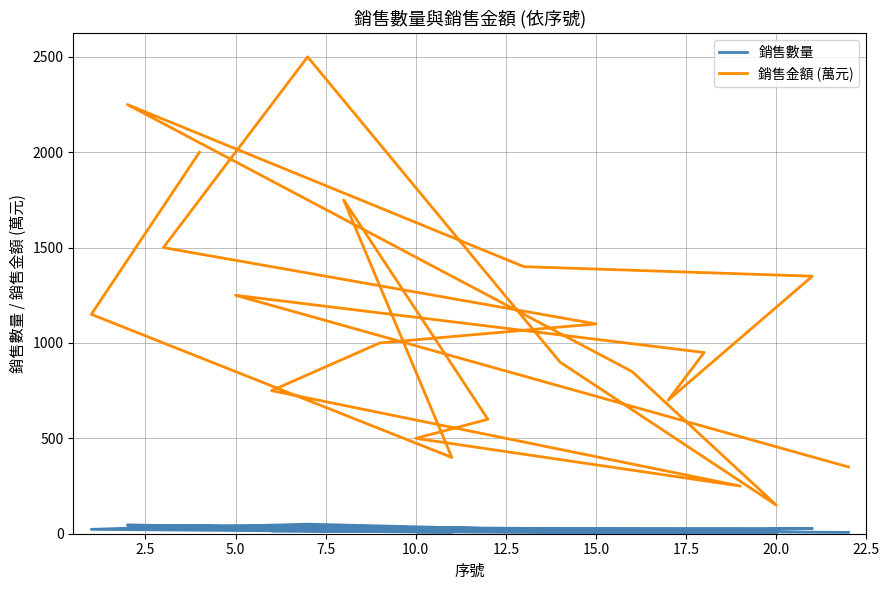

True or false: 銷售金額 (萬元) has more than 1 points higher than both neighbors.

True